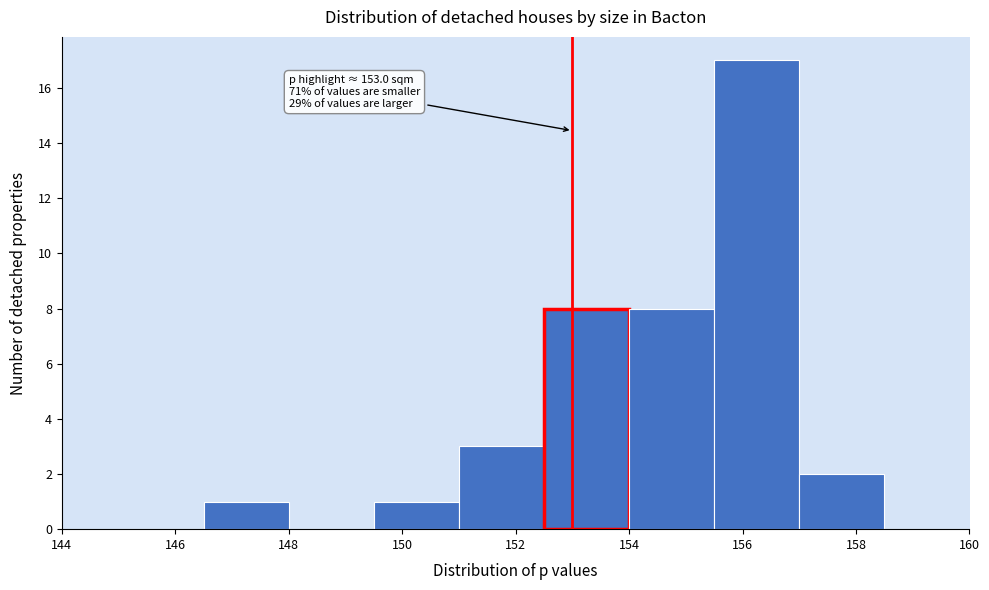

Which range on the x-axis has the tallest bar?

155.5 to 157.0